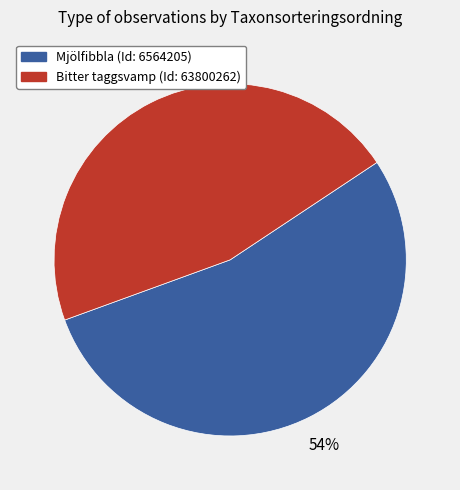

Which category has the smallest portion of the pie?

Bitter taggsvamp (Id: 63800262)